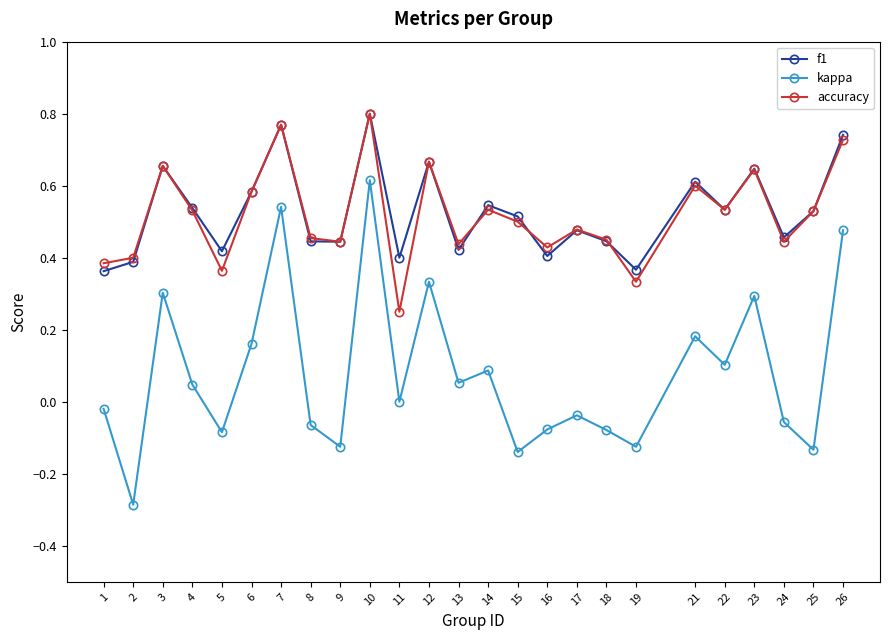

What is the minimum value shown in the chart?

-0.3